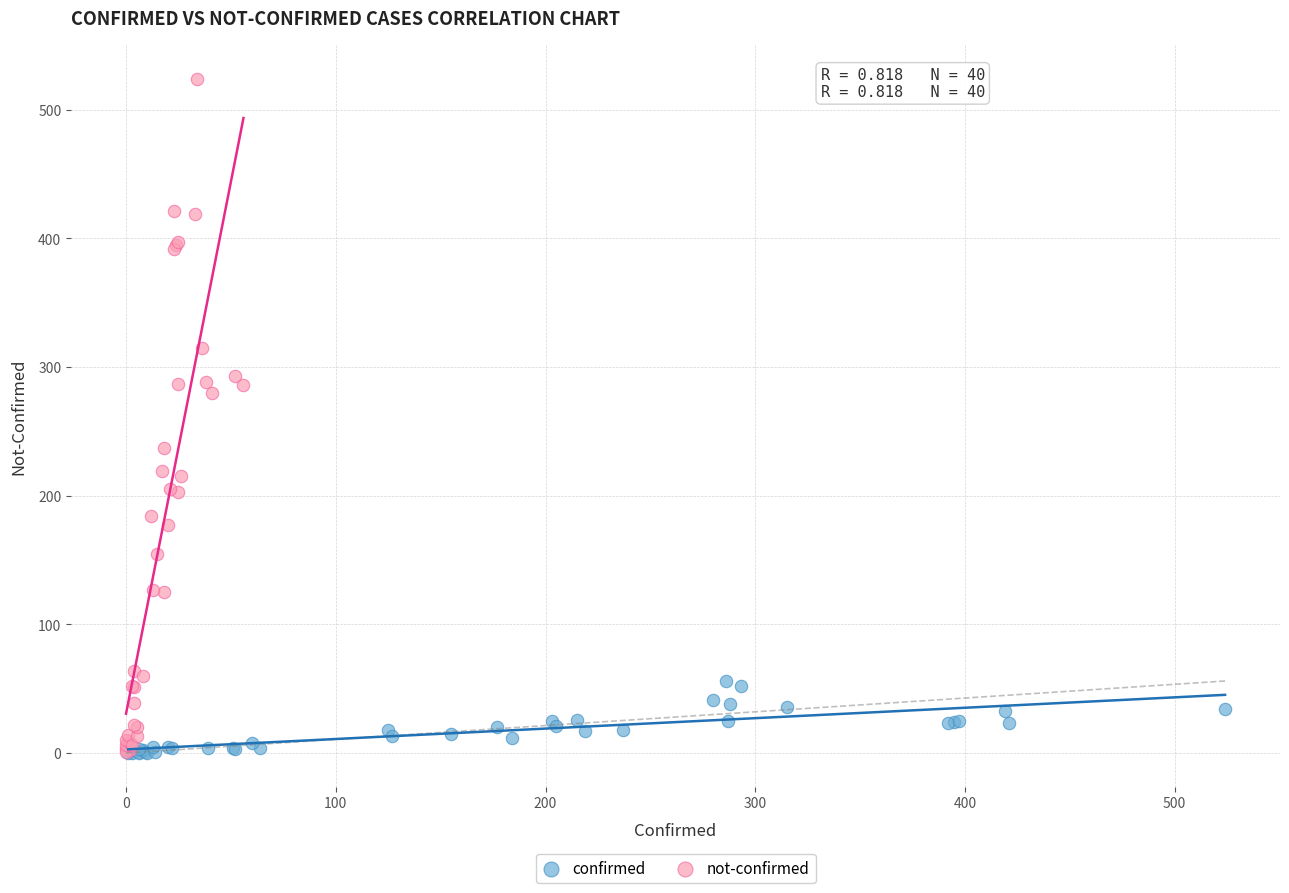

What are all the series names shown in the legend?

confirmed, not-confirmed